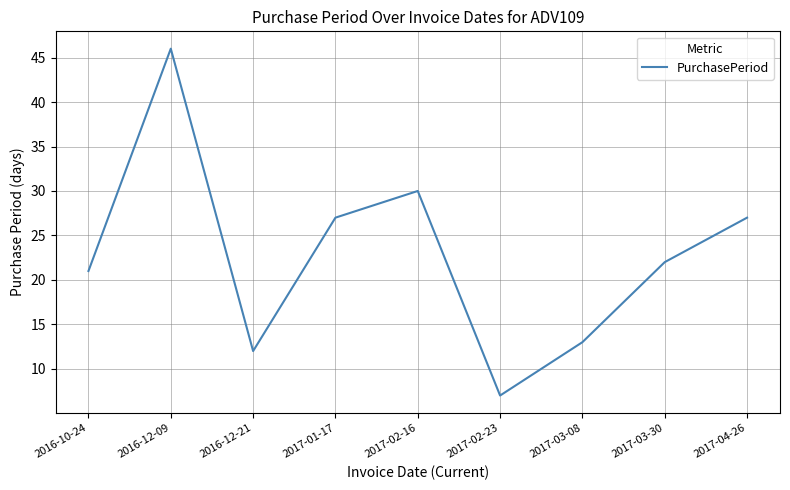

What position from the right is 2016-10-24?

9